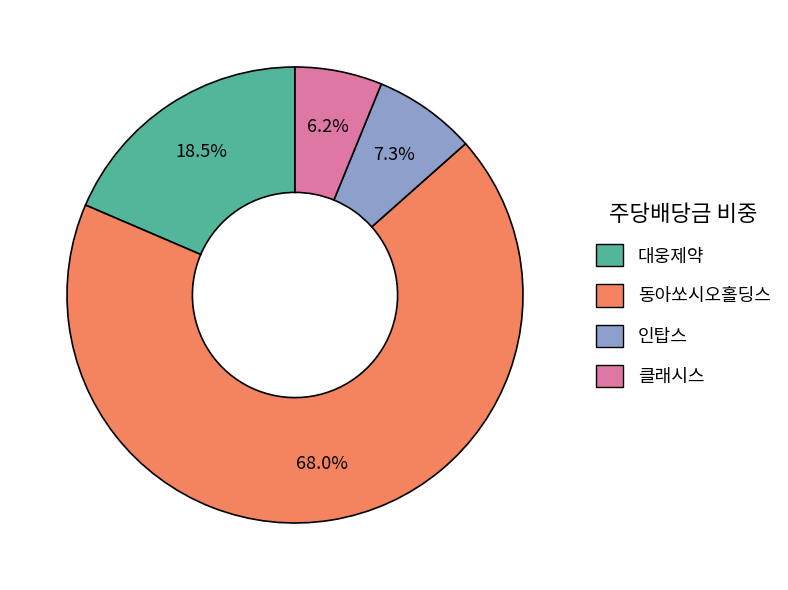

Does any single category account for the majority?

Yes